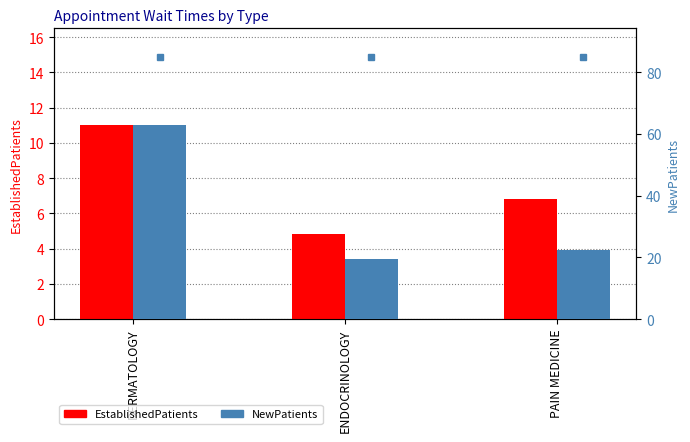

How many data points does each series have?

3